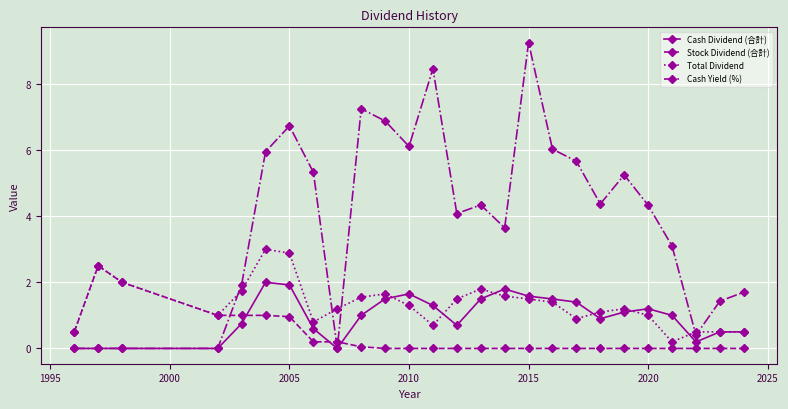

True or false: Total Dividend has more than 2 points higher than both neighbors.

True